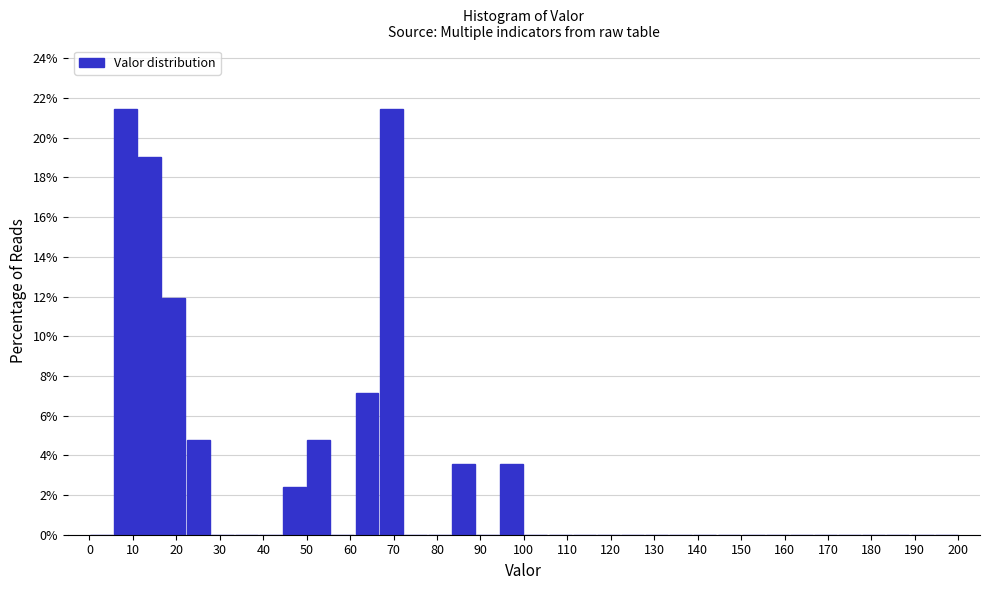

What is the height of the bar covering 83 to 89 on the x-axis? Neither the bar edges nor the heights are printed on the chart, so give them approximately, as read against the axes.

3.6